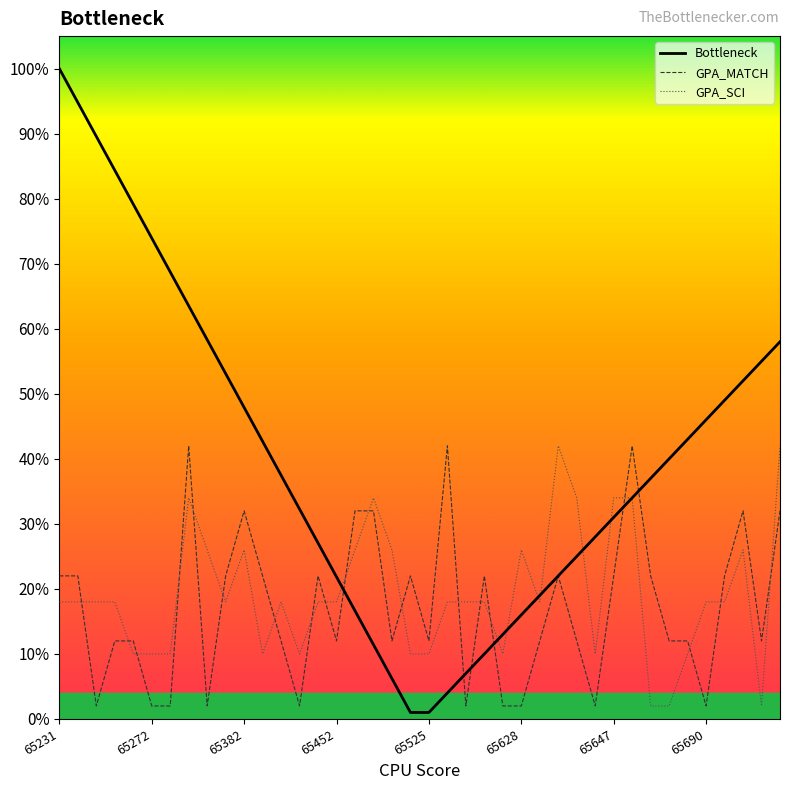

What is the sum of the Bottleneck values at 14 and 32?

0.6